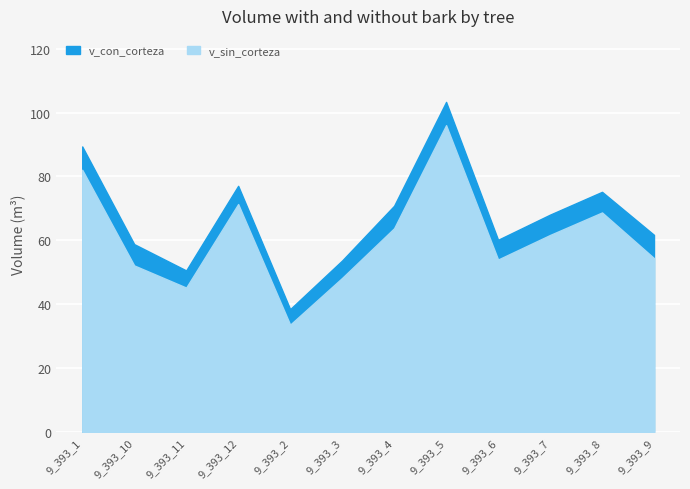

How many lines are shown in the chart?

2